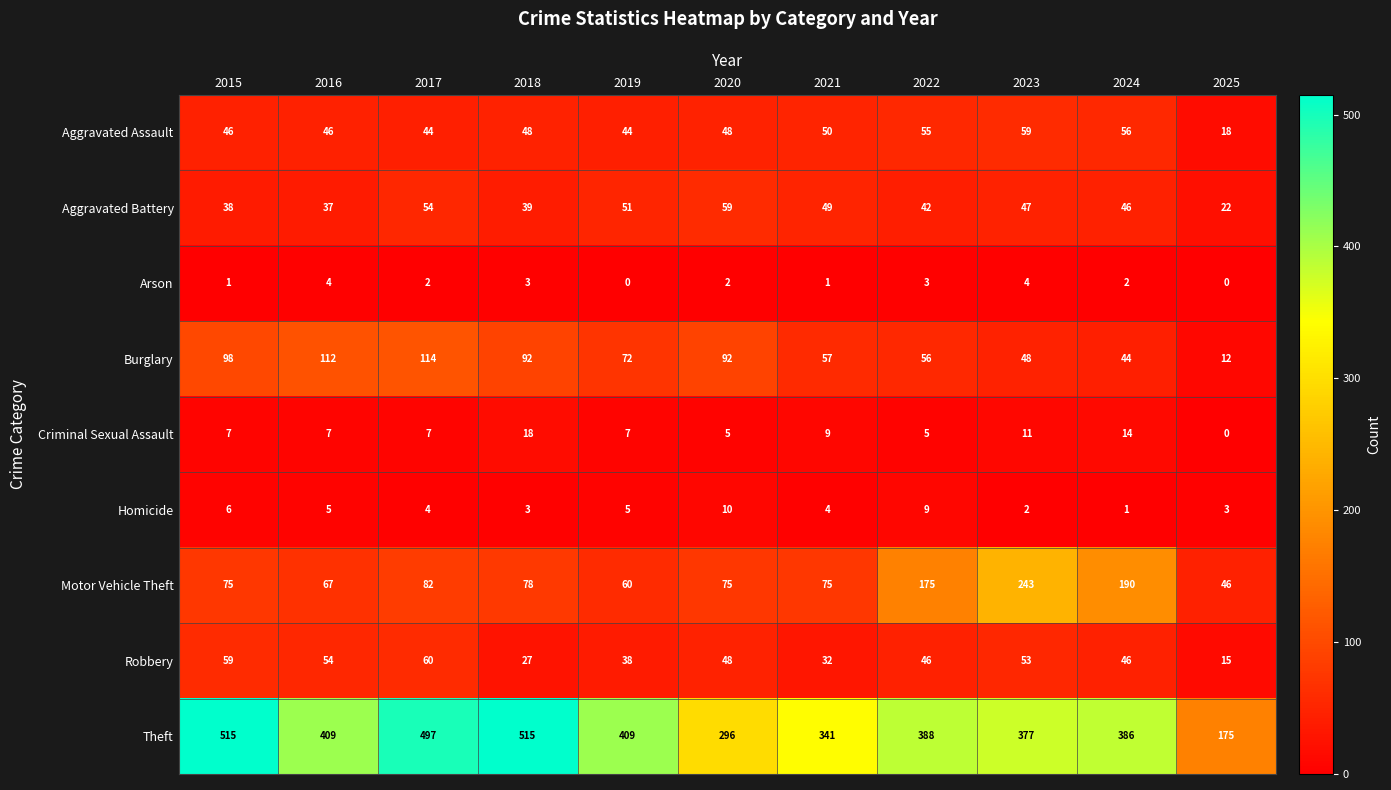

At which label does Robbery reach its peak?

2017